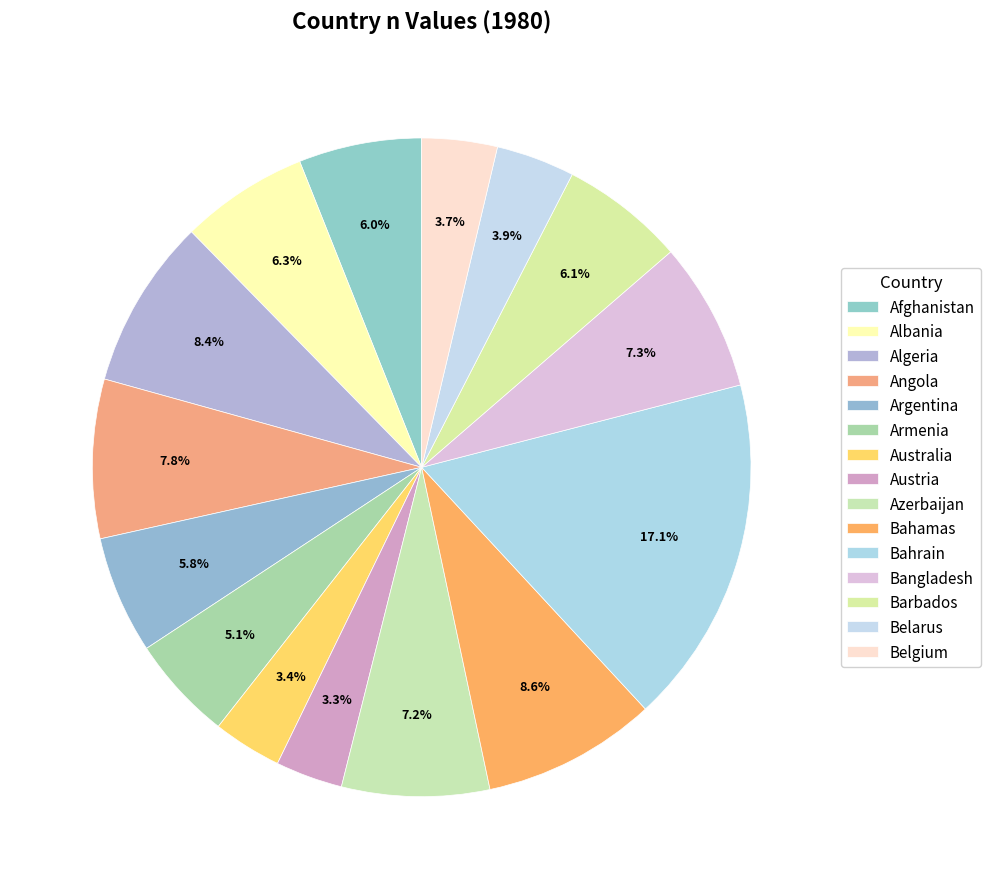

How many segments does this pie chart have?

15